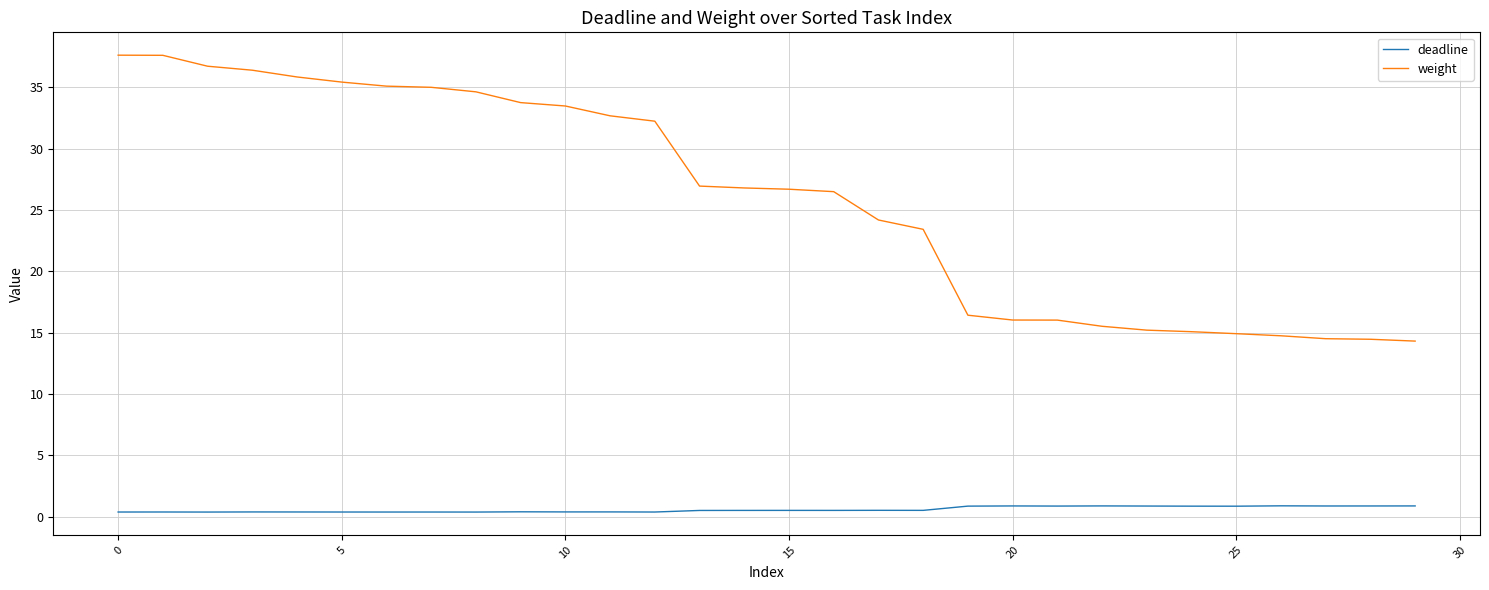

True or false: weight and deadline cross at least once.

False